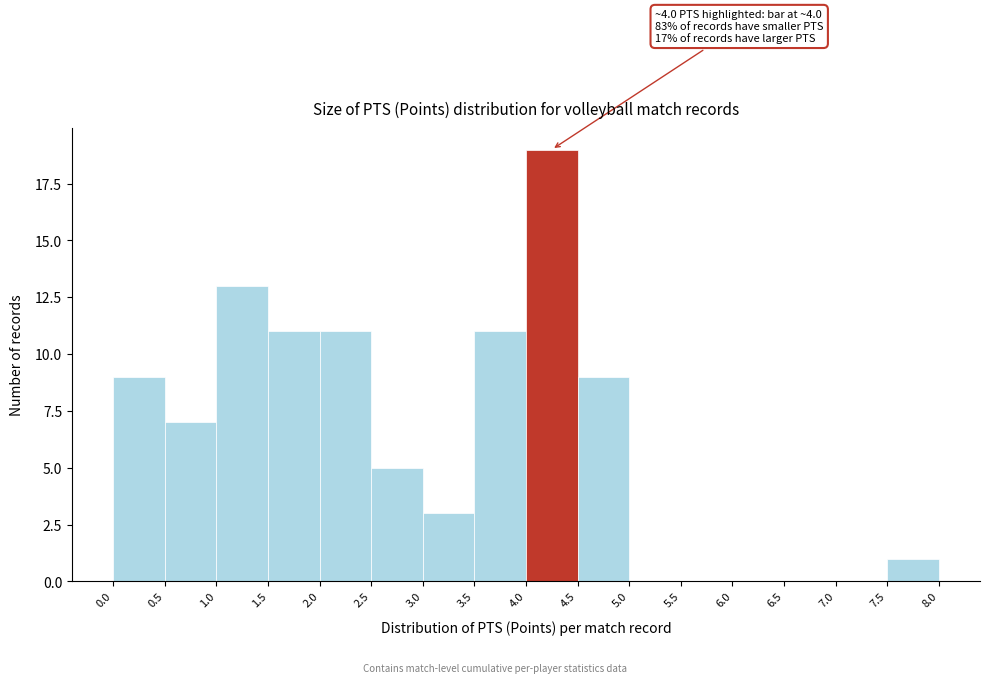

Over which range of the x-axis is the bar tallest?

4.0 to 4.5